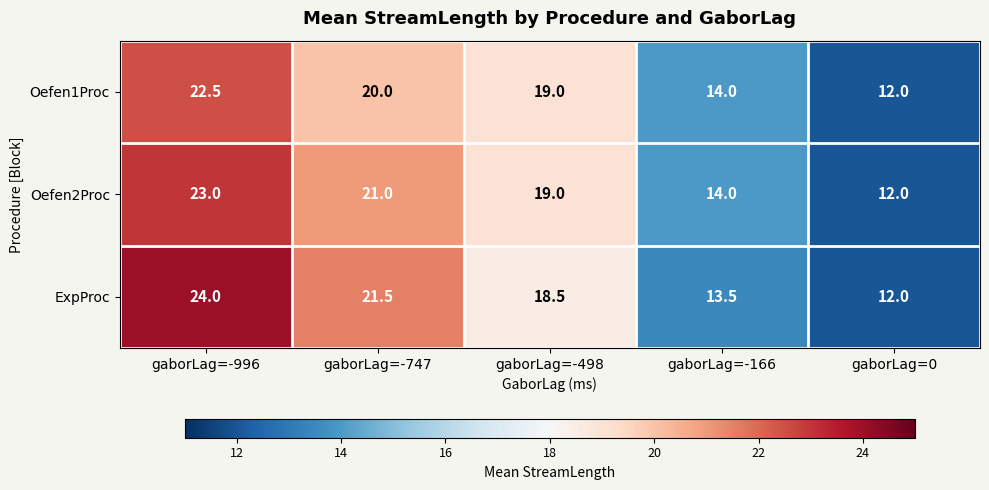

Between gaborLag=-996 and gaborLag=-498, which series saw the biggest shift?

ExpProc